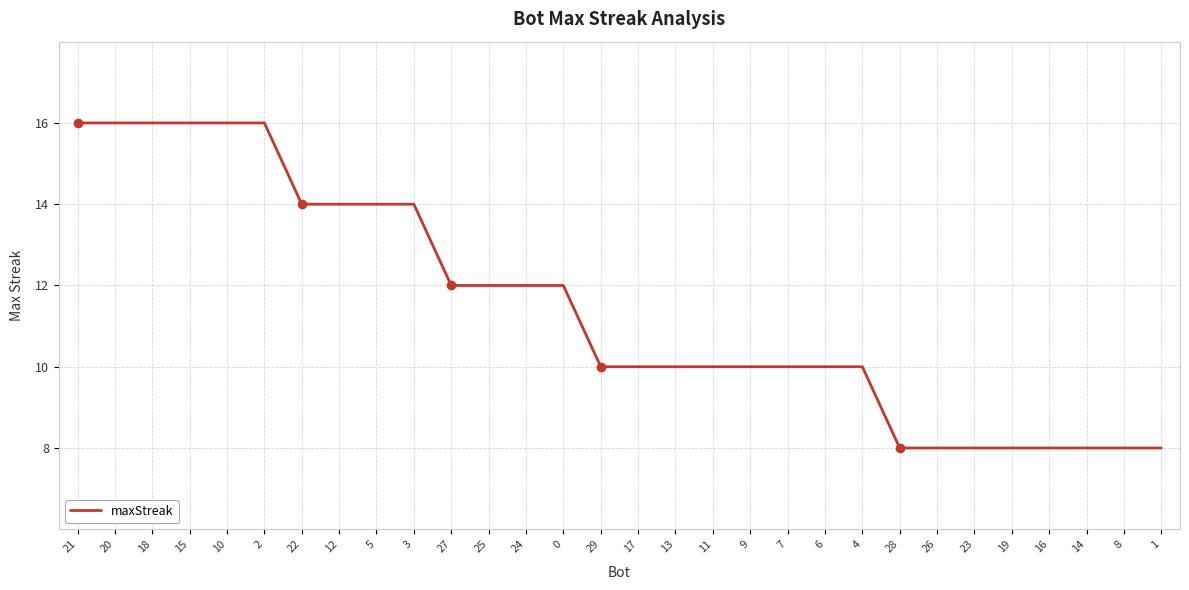

Reading left to right, transcribe all the data shown in this chart.

21=16	20=16	18=16	15=16	10=16	2=16	22=14	12=14	5=14	3=14	27=12	25=12	24=12	0=12	29=10	17=10	13=10	11=10	9=10	7=10	6=10	4=10	28=8	26=8	23=8	19=8	16=8	14=8	8=8	1=8